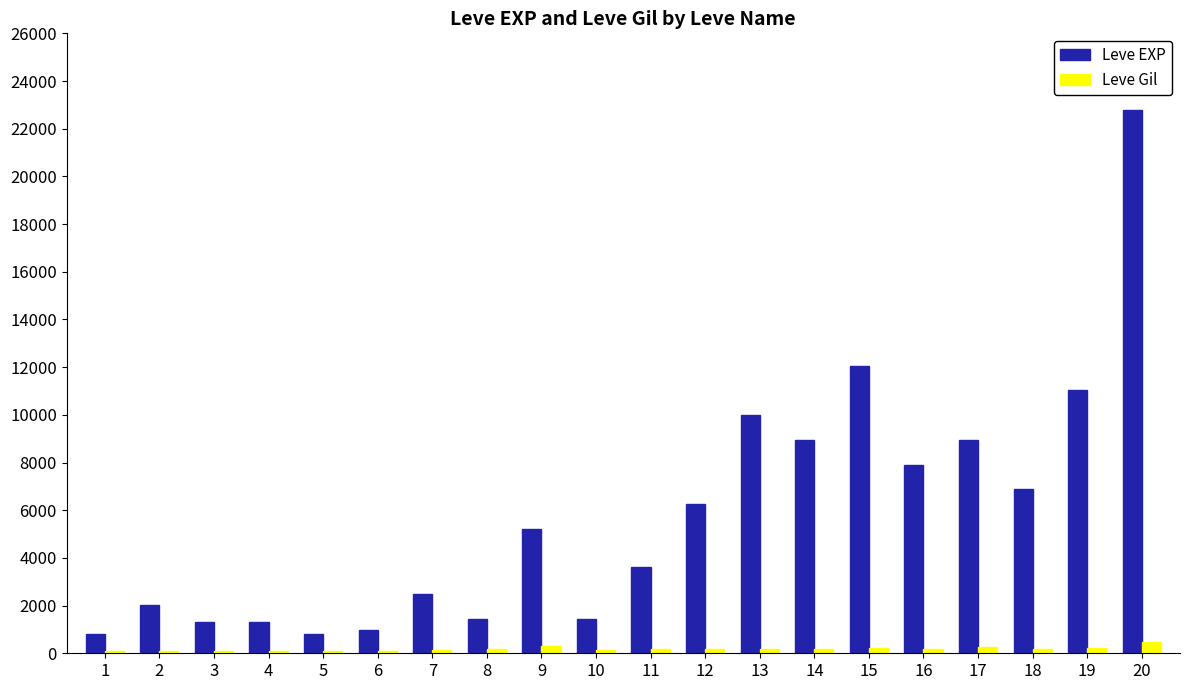

List the series in order of their overall mean, highest first.

Leve EXP, Leve Gil